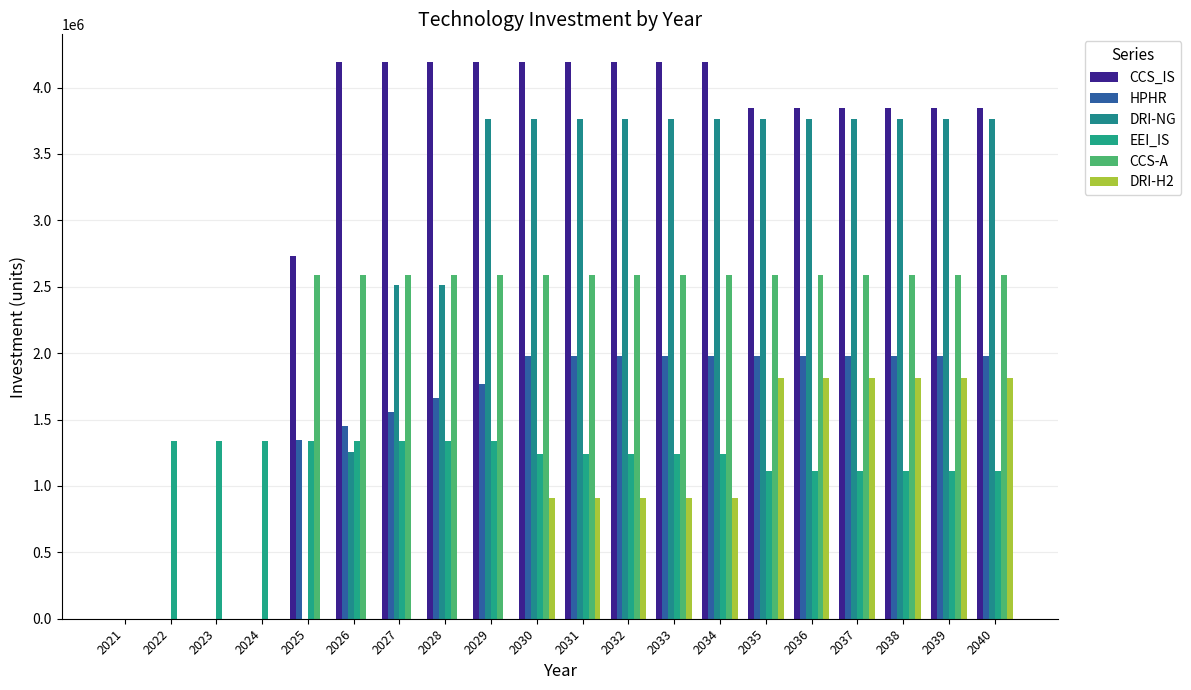

Rank the series at 2025 from highest to lowest value.

CCS_IS, CCS-A, HPHR, EEI_IS, DRI-NG, DRI-H2